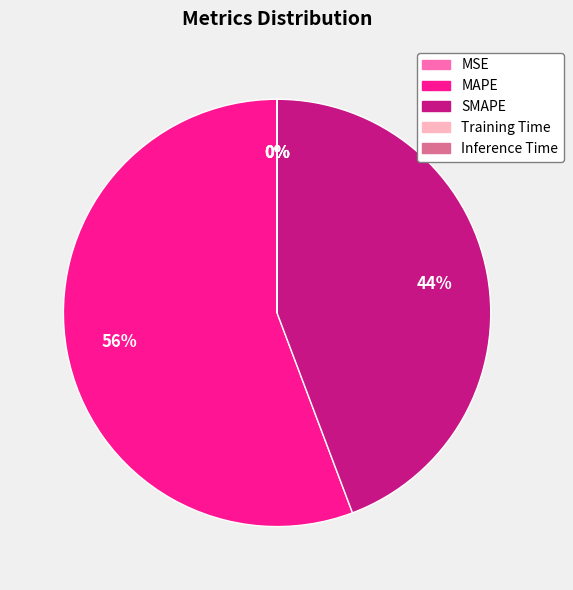

To the nearest percent, what portion does SMAPE represent?

44%